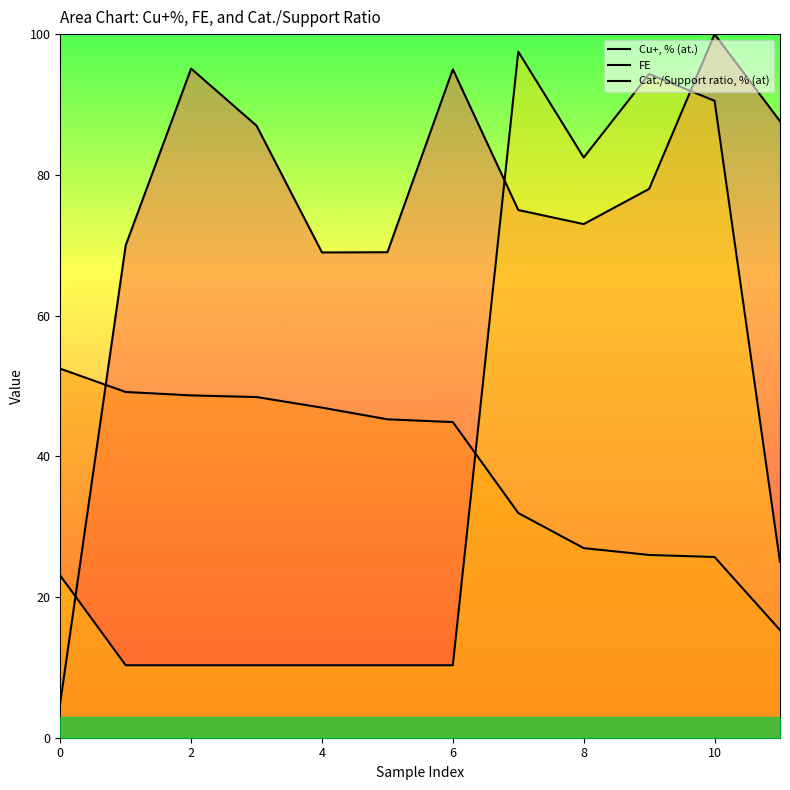

Reading left to right, list all the values displayed in this chart.

Cu+, % (at.): 5.0	70.0	95.1	87.0	69.0	69.0	95.0	75.0	73.0	78.0	100.0	87.6
FE: 52.4	49.1	48.7	48.4	46.9	45.3	44.9	31.9	26.9	26.0	25.7	15.3
Cat./Support ratio, % (at): 23.0	10.3	10.3	10.3	10.3	10.3	10.3	97.5	82.5	94.3	90.5	25.0